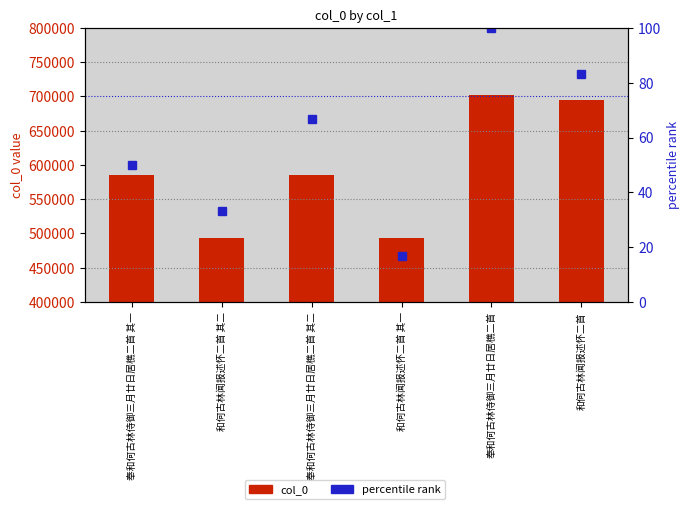

What are all the series names shown in the legend?

col_0, percentile rank